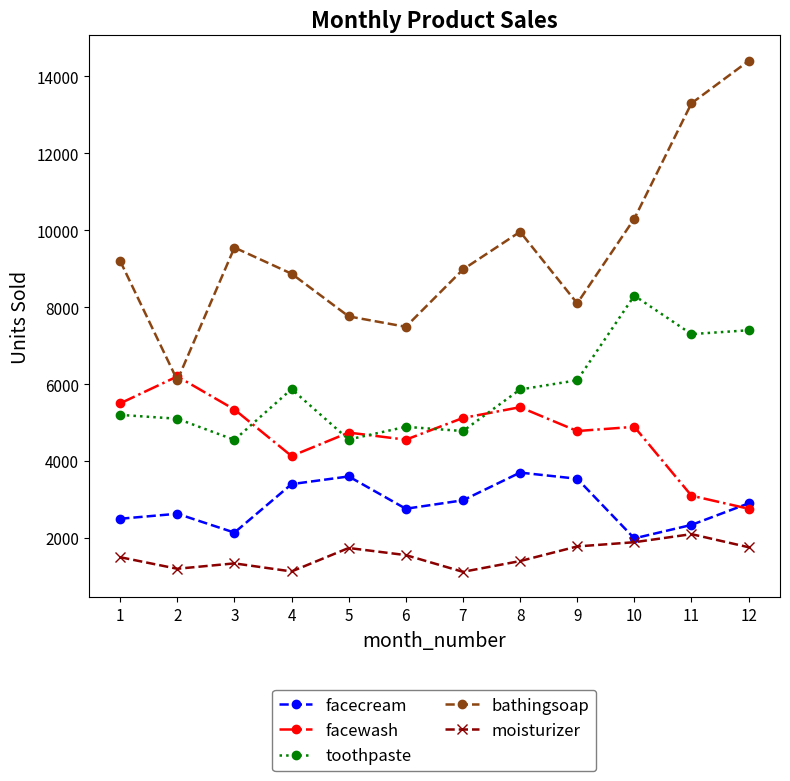

What is the maximum value shown in the chart?

14400